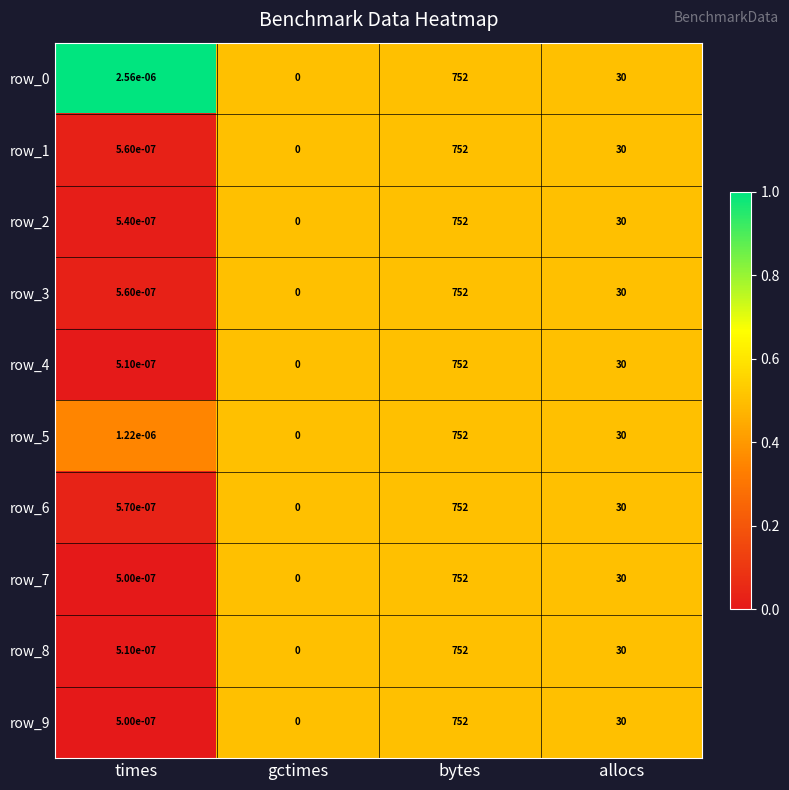

What is the average value of the row_1 series?

195.5